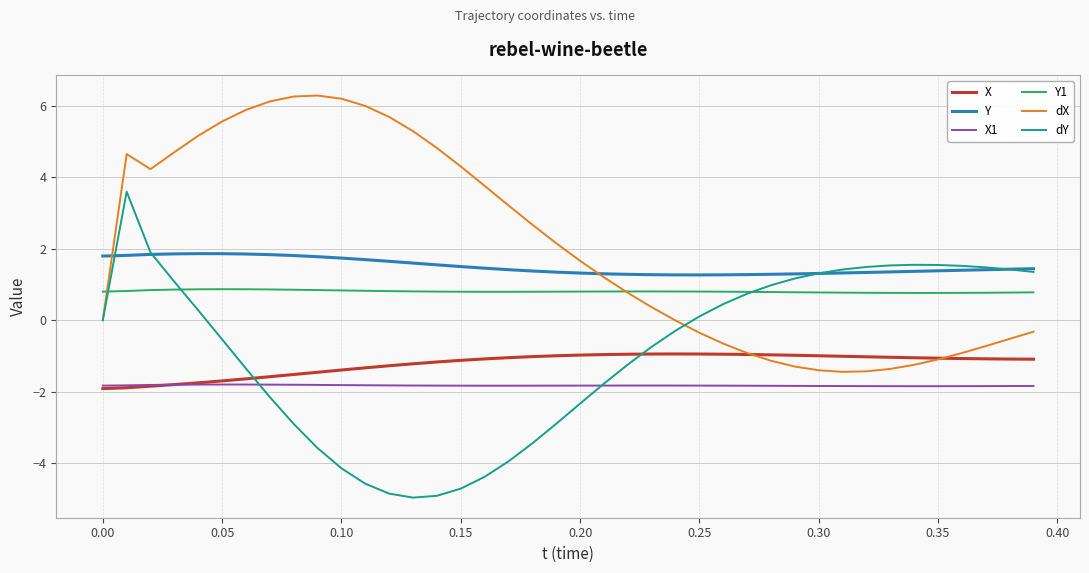

Does the chart display data point markers on the line(s)?

No